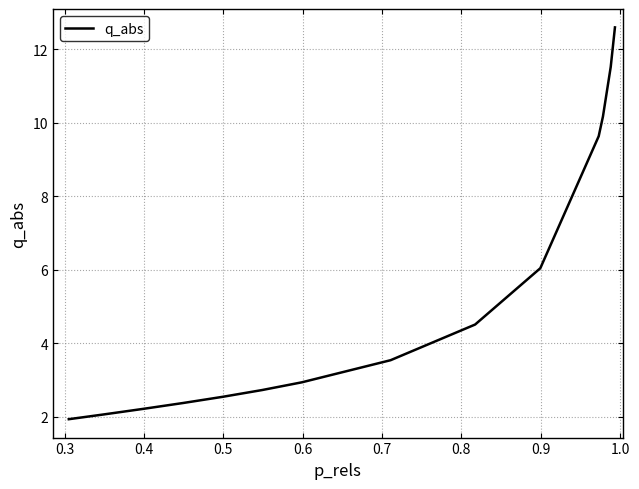

What is the maximum value shown in the chart?

12.6